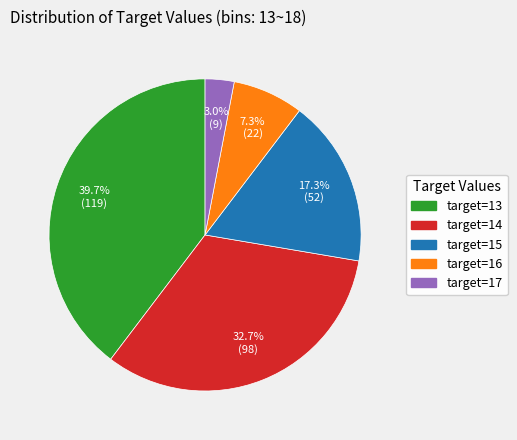

Is there a majority slice in this chart?

No